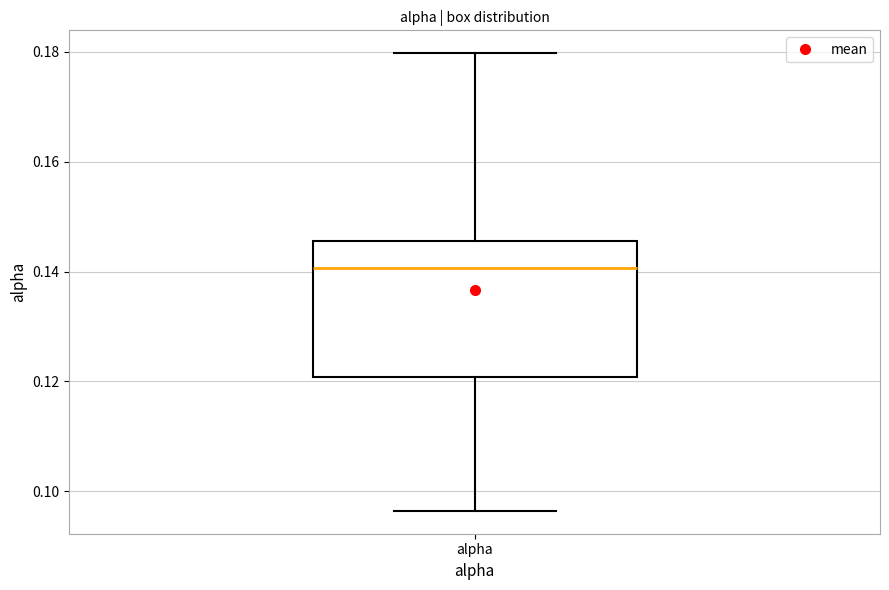

Transcribe this box plot: give where the median line is, the range the box spans, and where the two whiskers end, as read against the y-axis. The values are not printed on the chart, so give them approximately, as read against the axis.

median 0.140, box 0.120 to 0.146, whiskers 0.096 to 0.180